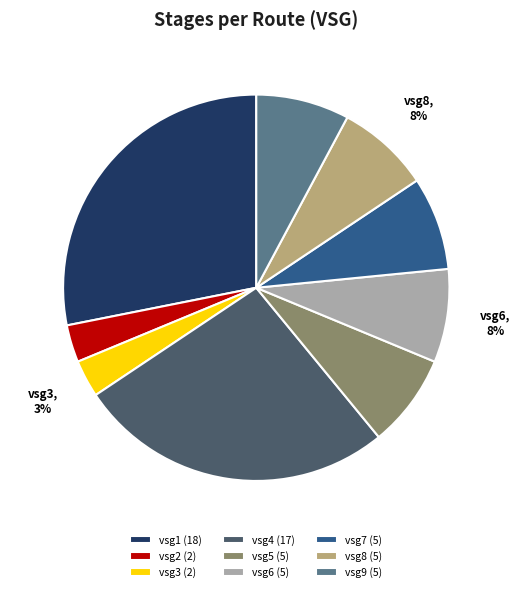

To the nearest percent, what portion does vsg9 represent?

8%